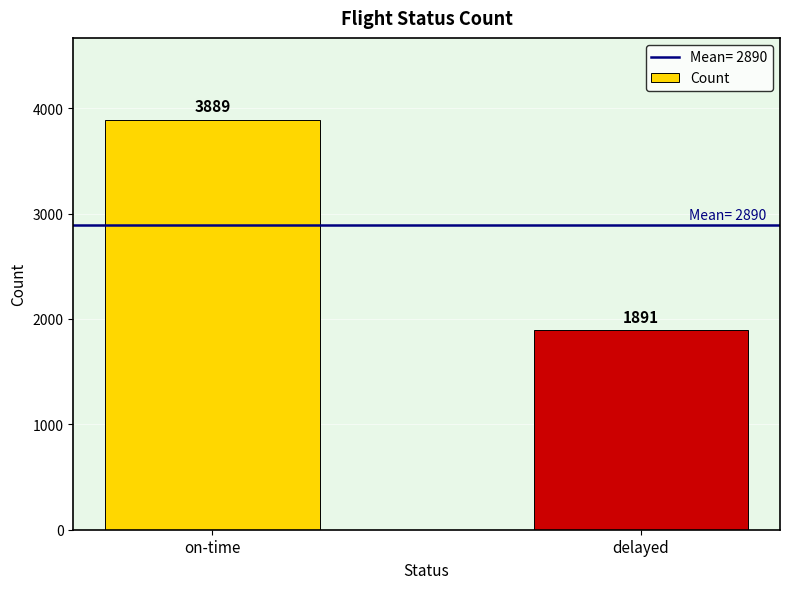

How many values are below 3889?

1